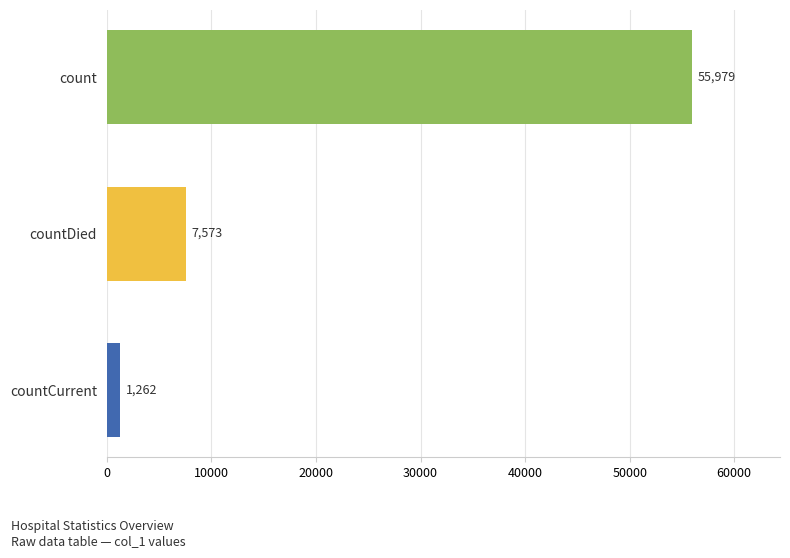

Does the chart contain stacked bars?

No